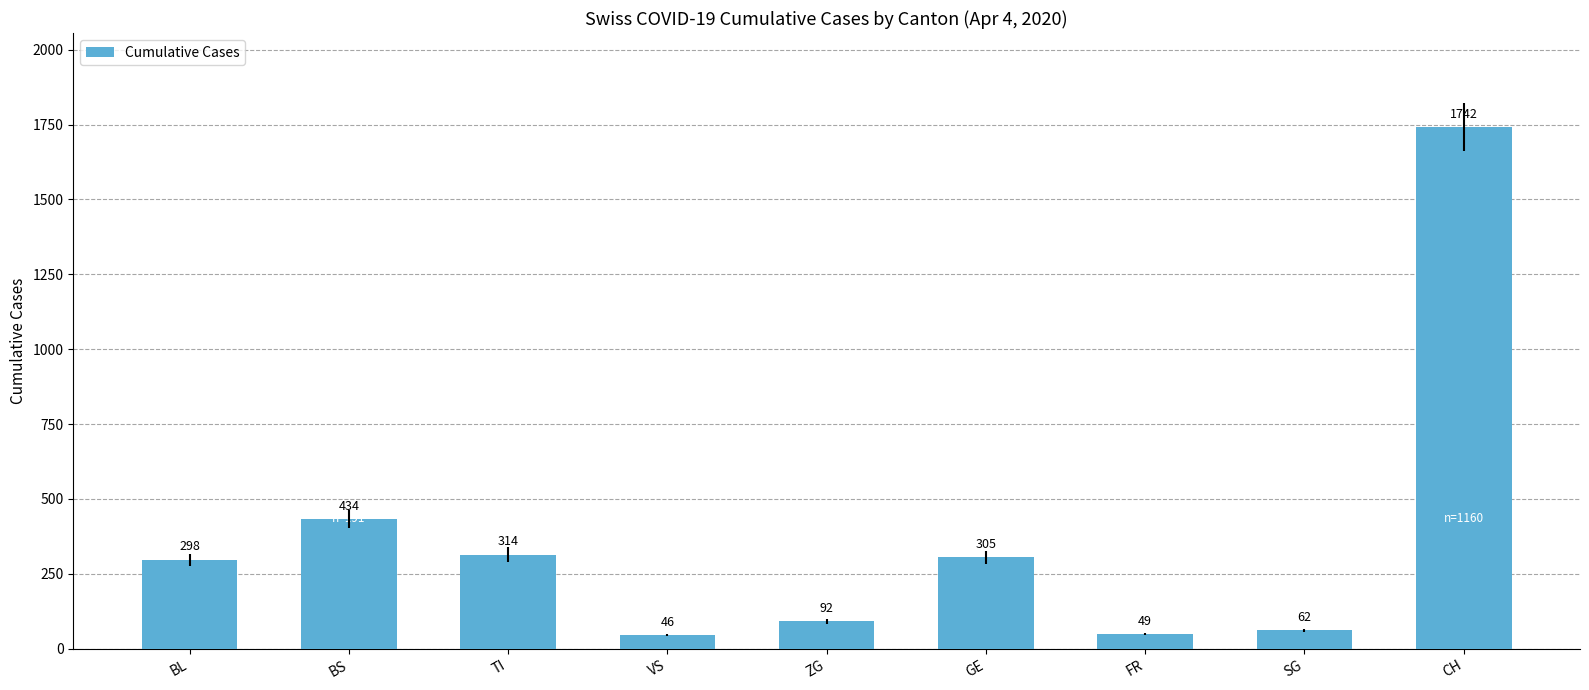

At which label is the value closest to 894?

BS